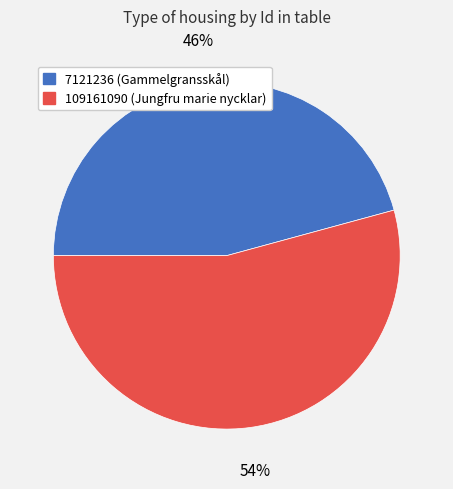

Which slice is the largest?

109161090